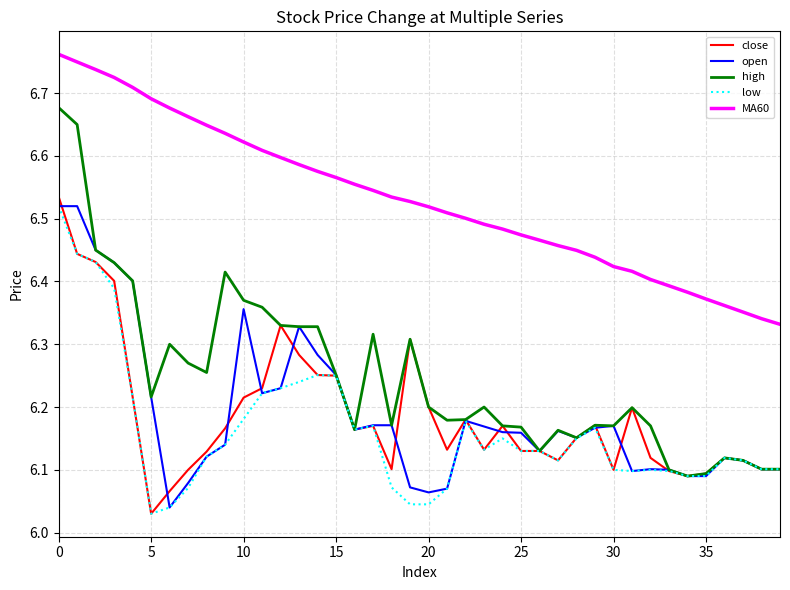

Which series has the widest spread of values?

high